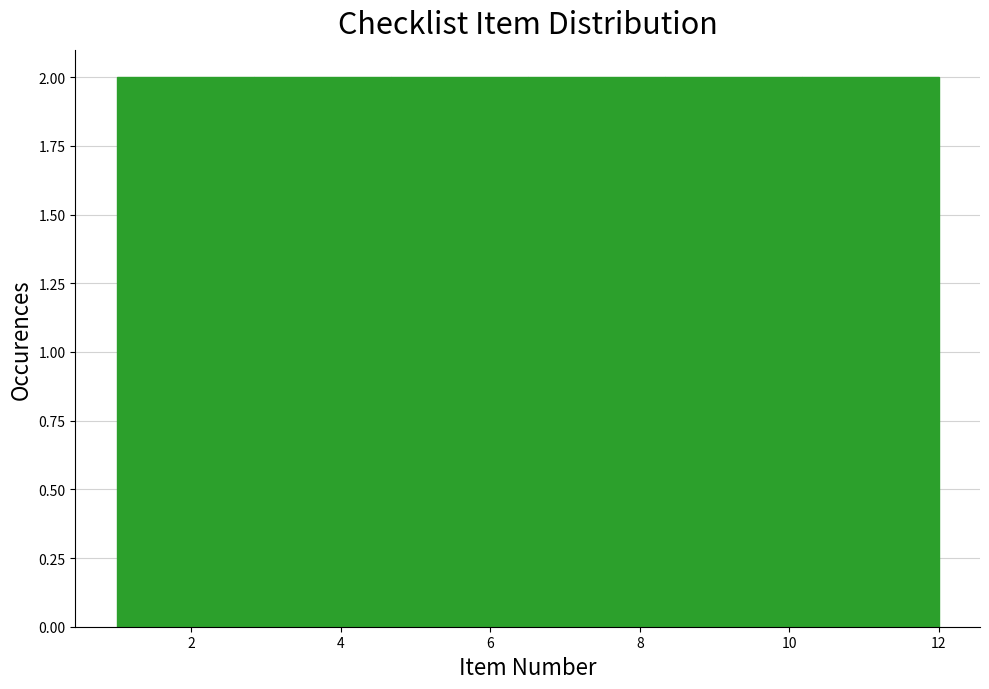

Reading left to right, transcribe this chart: for each bar, give the range it covers on the x-axis and its height. Neither the bar edges nor the heights are printed on the chart, so give them approximately, as read against the axes.

1.0 to 2.8: 2
2.8 to 4.6: 2
4.6 to 6.6: 2
6.6 to 8.4: 2
8.4 to 10.2: 2
10.2 to 12.0: 2